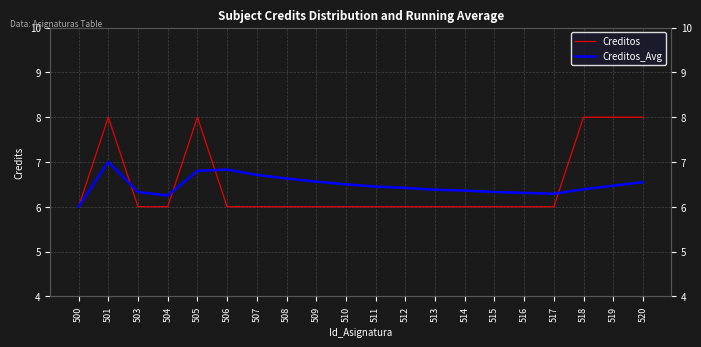

At which category does Creditos reach its first local peak?

501